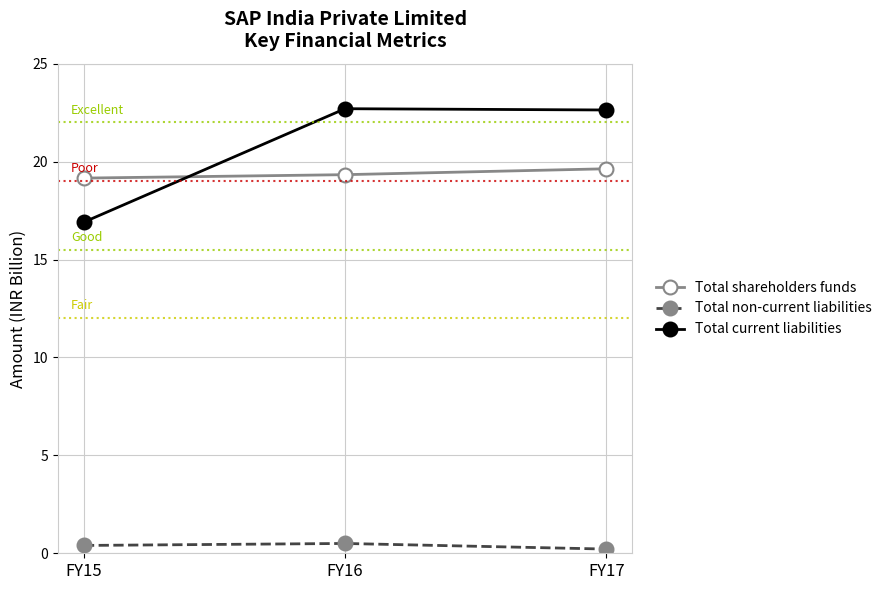

What is the value of the Total non-current liabilities point at the 2nd from the left?

0.5